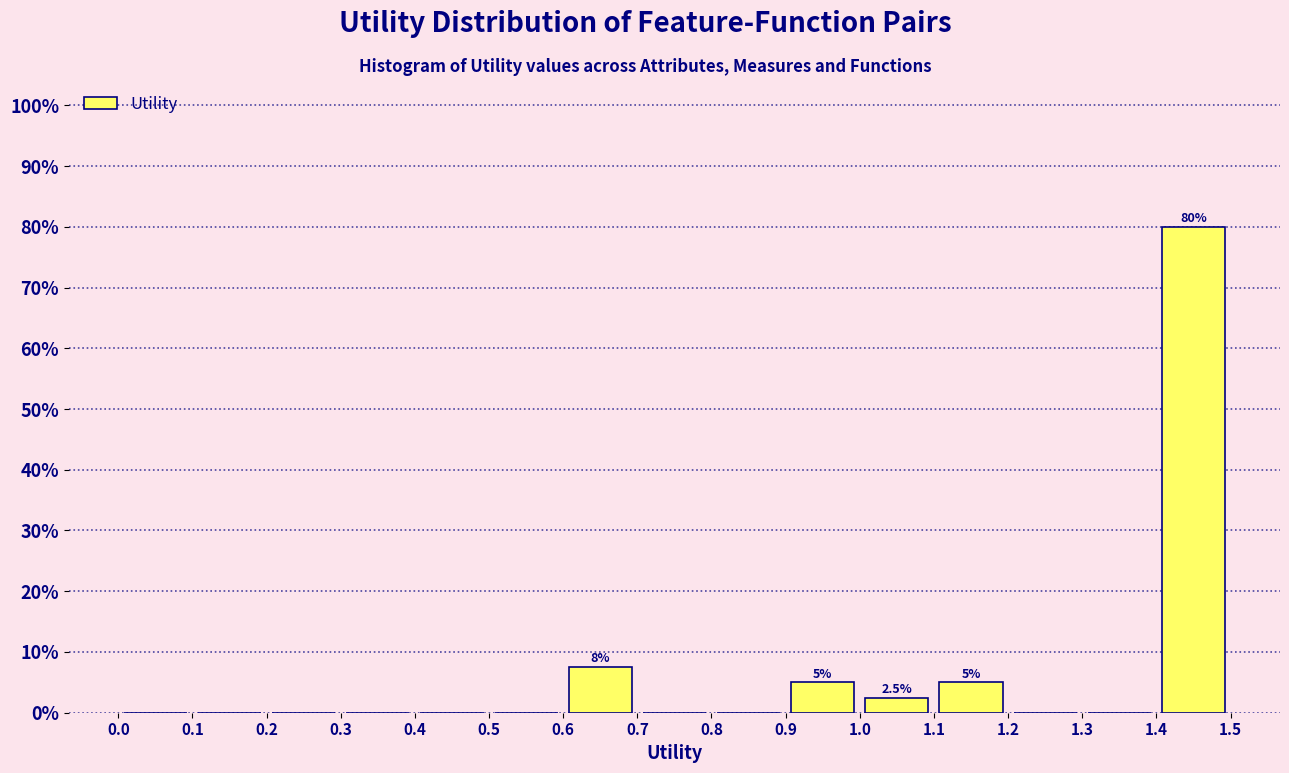

Which range on the x-axis has the tallest bar?

1.4 to 1.5